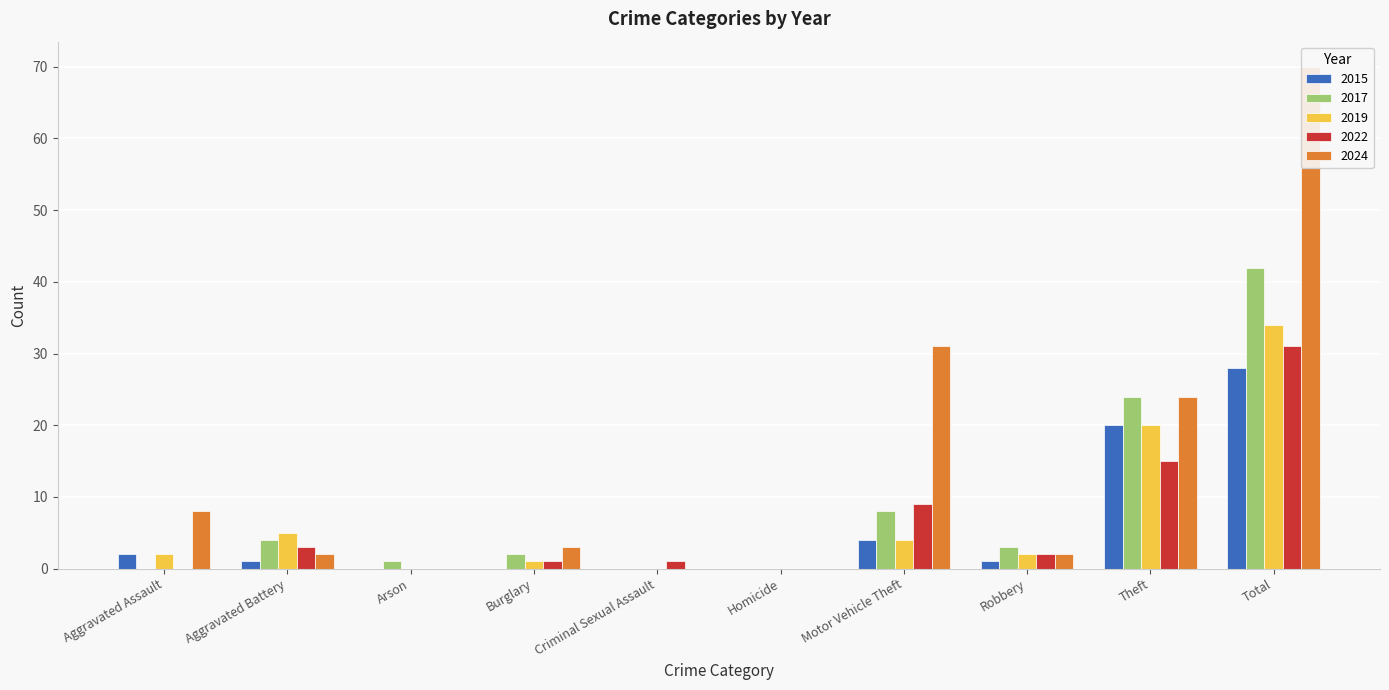

Reading right to left, transcribe all the data shown in this chart.

2015: Total=28	Theft=20	Robbery=1	Motor Vehicle Theft=4	Homicide=0	Criminal Sexual Assault=0	Burglary=0	Arson=0	Aggravated Battery=1	Aggravated Assault=2
2017: Total=42	Theft=24	Robbery=3	Motor Vehicle Theft=8	Homicide=0	Criminal Sexual Assault=0	Burglary=2	Arson=1	Aggravated Battery=4	Aggravated Assault=0
2019: Total=34	Theft=20	Robbery=2	Motor Vehicle Theft=4	Homicide=0	Criminal Sexual Assault=0	Burglary=1	Arson=0	Aggravated Battery=5	Aggravated Assault=2
2022: Total=31	Theft=15	Robbery=2	Motor Vehicle Theft=9	Homicide=0	Criminal Sexual Assault=1	Burglary=1	Arson=0	Aggravated Battery=3	Aggravated Assault=0
2024: Total=70	Theft=24	Robbery=2	Motor Vehicle Theft=31	Homicide=0	Criminal Sexual Assault=0	Burglary=3	Arson=0	Aggravated Battery=2	Aggravated Assault=8